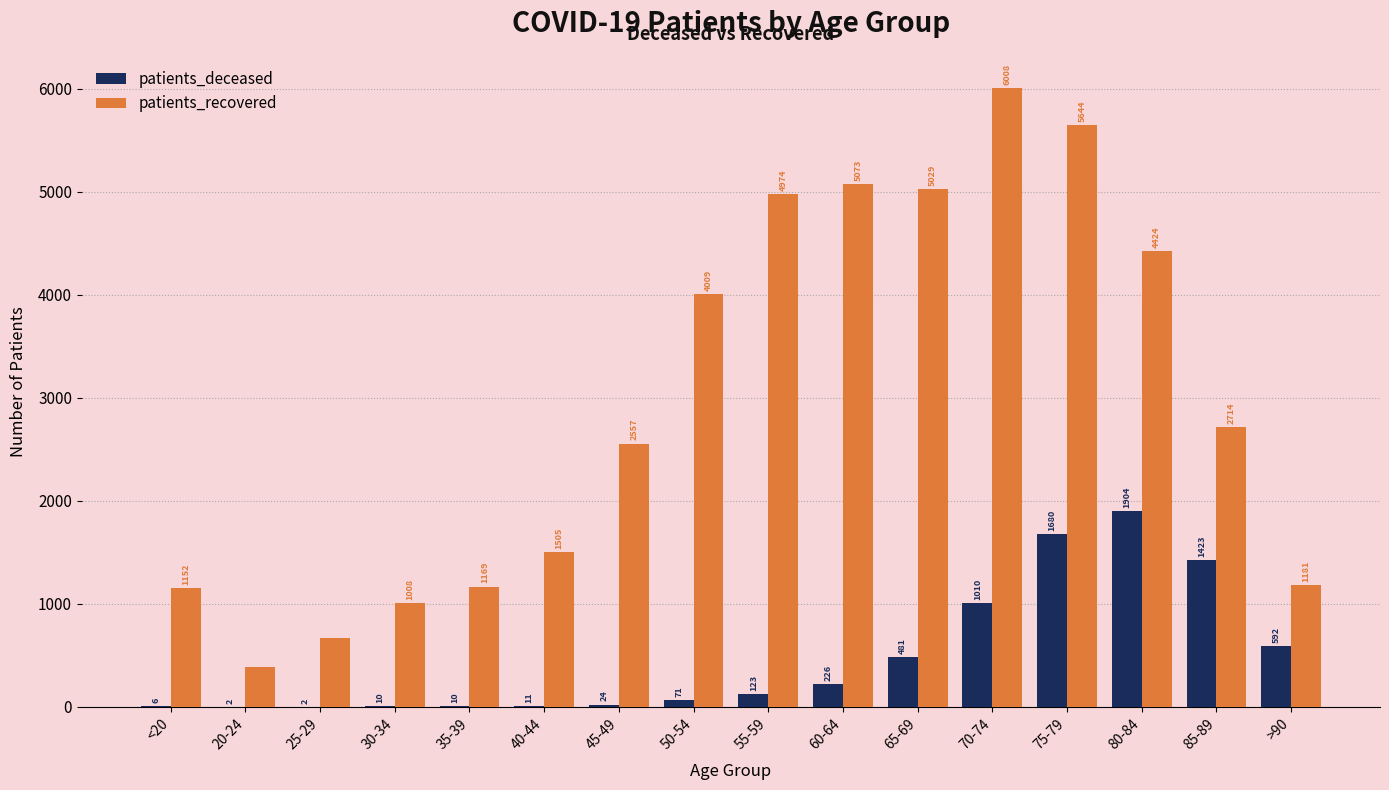

The patients_recovered series shows 1169 at 35-39. True or false?

True